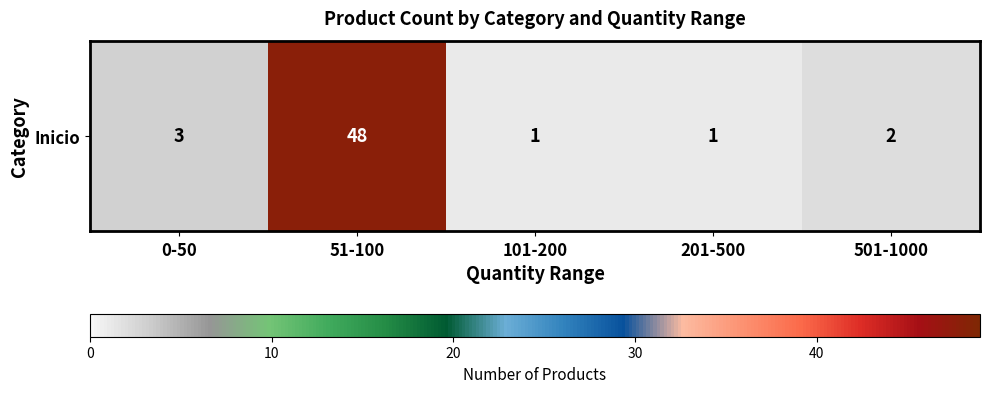

The chart shows a value of 48 at 51-100. True or false?

True